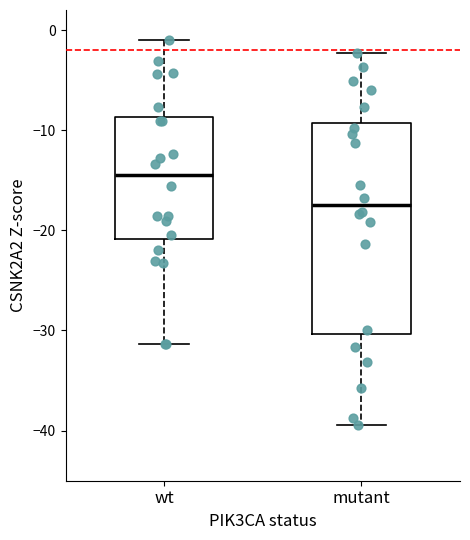

Which box is the tallest, from its lower edge to its upper edge?

mutant